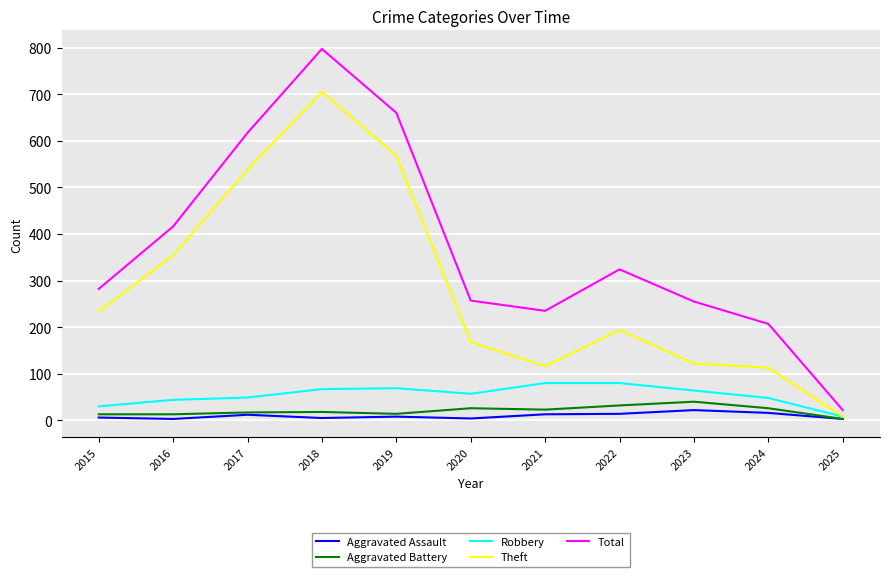

What is the total value across all series at 2019?

1319